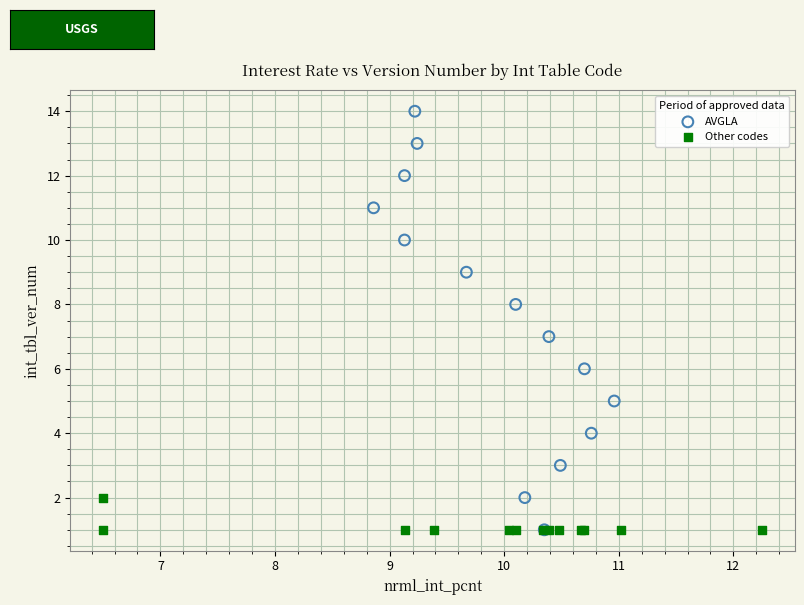

Which series contains the highest Y value?

AVGLA